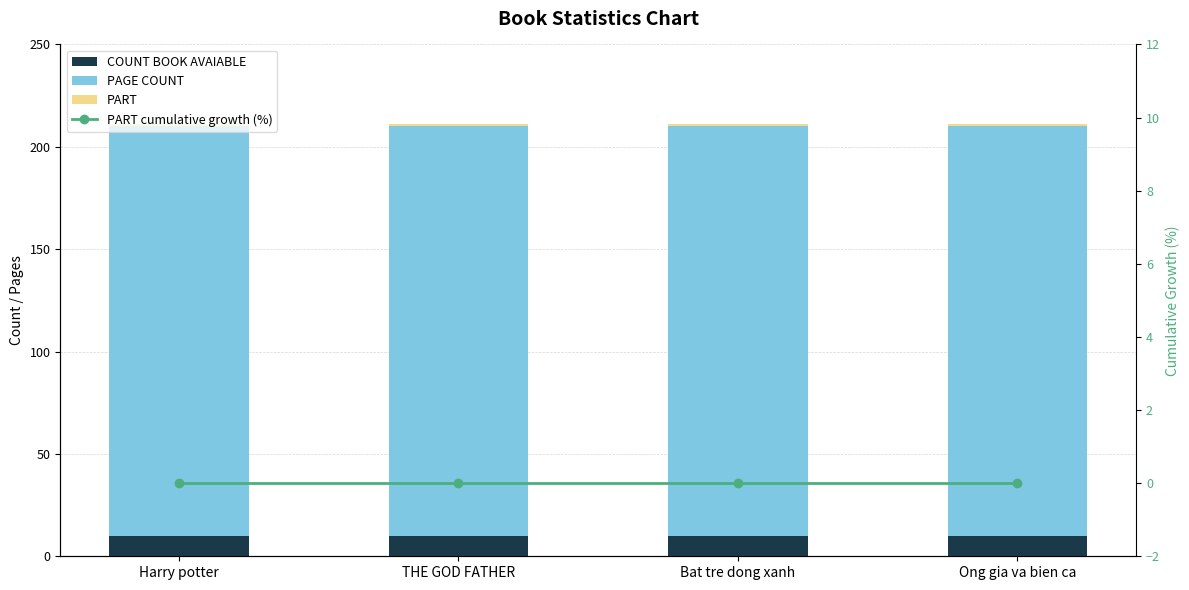

What is the label of the 1st bar from the right?

Ong gia va bien ca